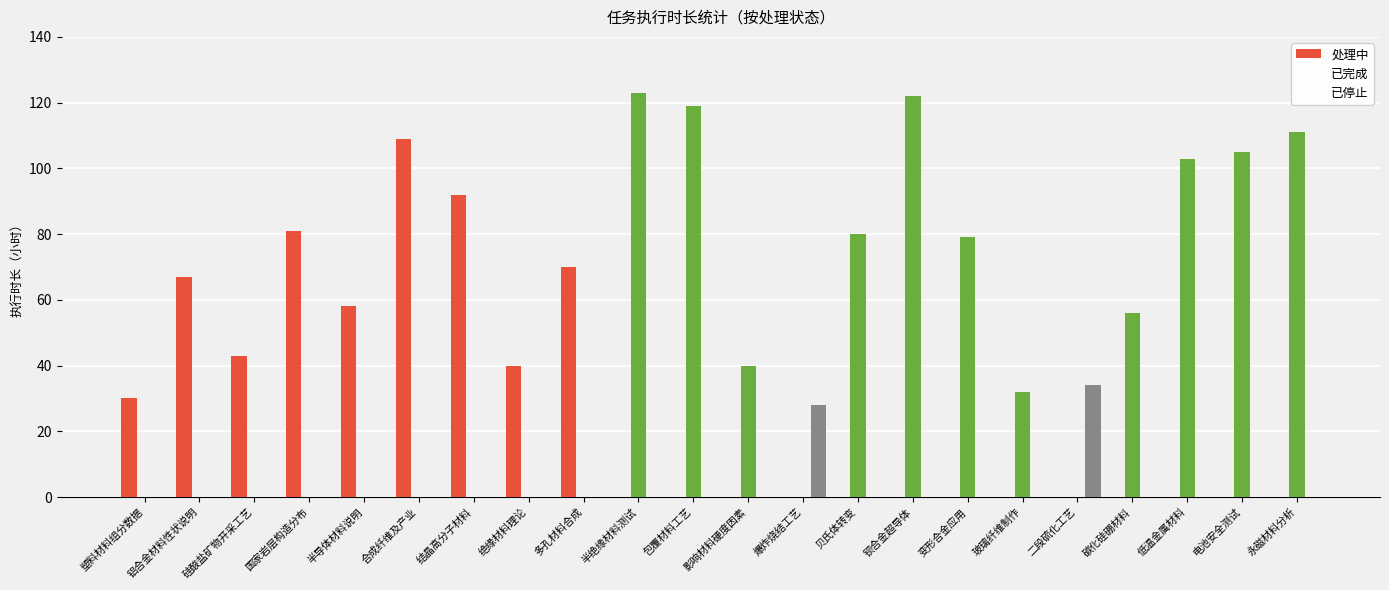

Which series has the largest total across all categories?

已完成